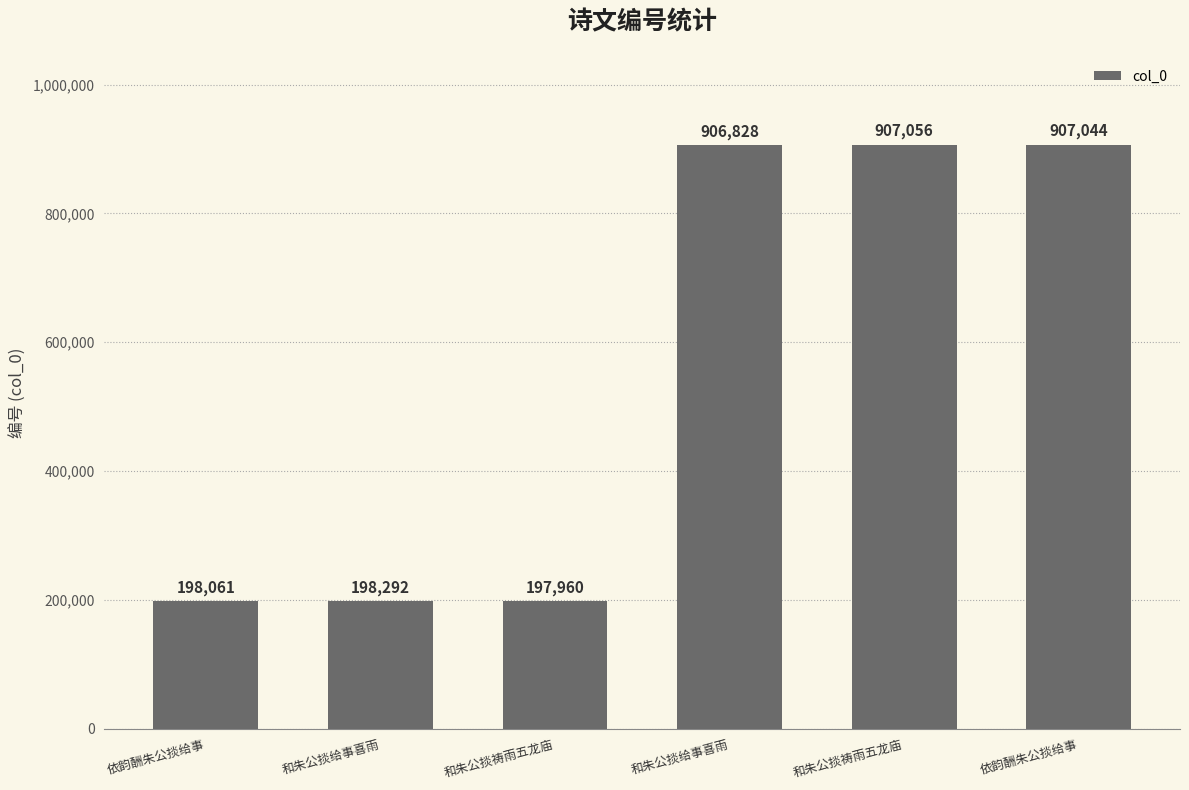

The chart shows a value of 198292 at 和朱公掞给事喜雨. True or false?

True